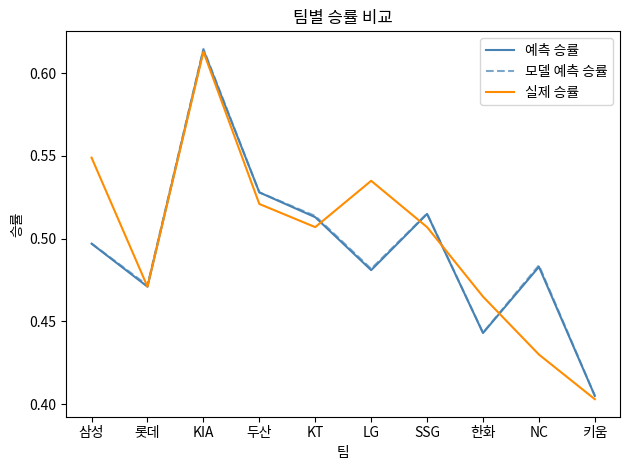

What position from the left is NC?

9